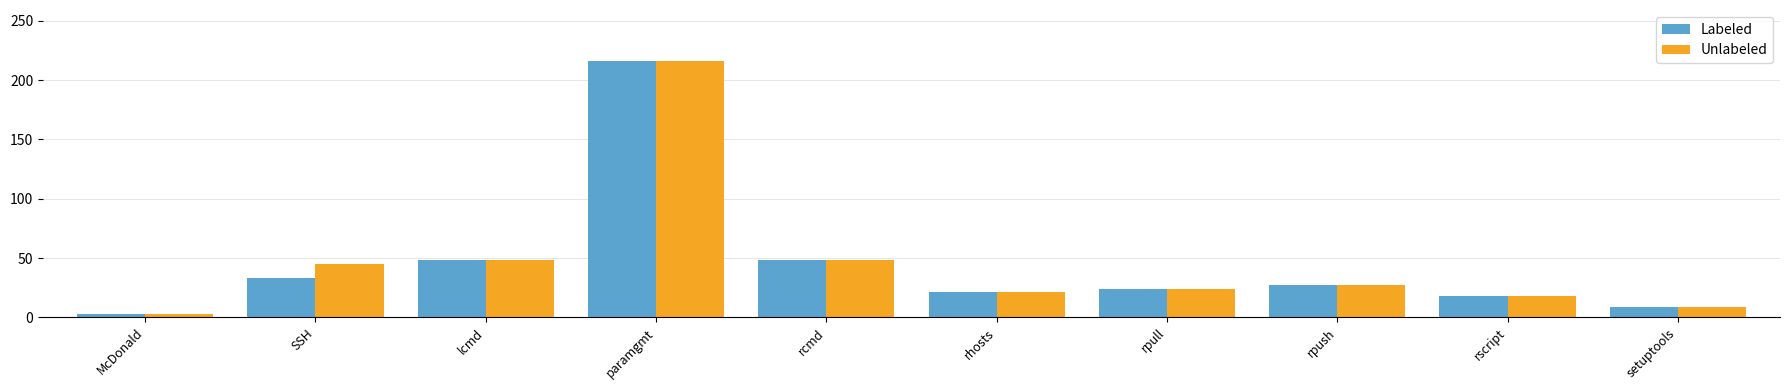

How many bars are there in each group?

2